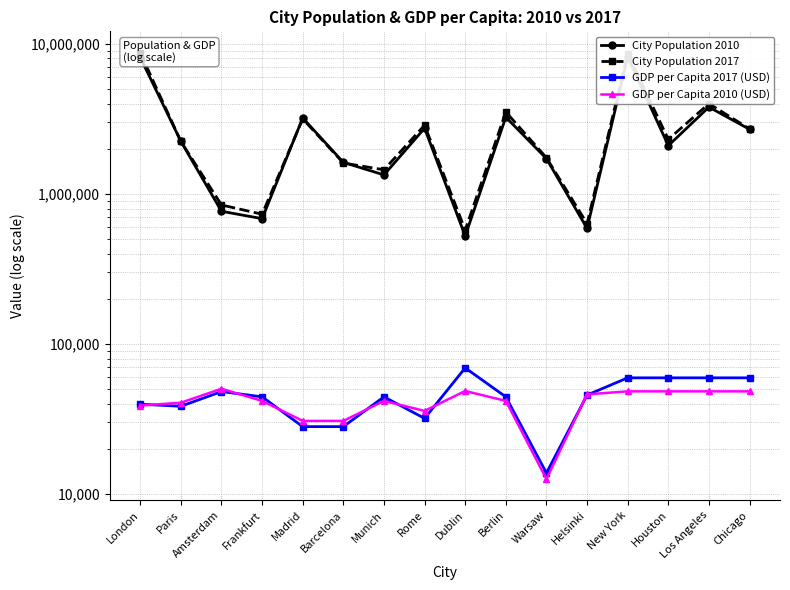

True or false: GDP per Capita 2010 (USD) and City Population 2010 cross at least once.

False